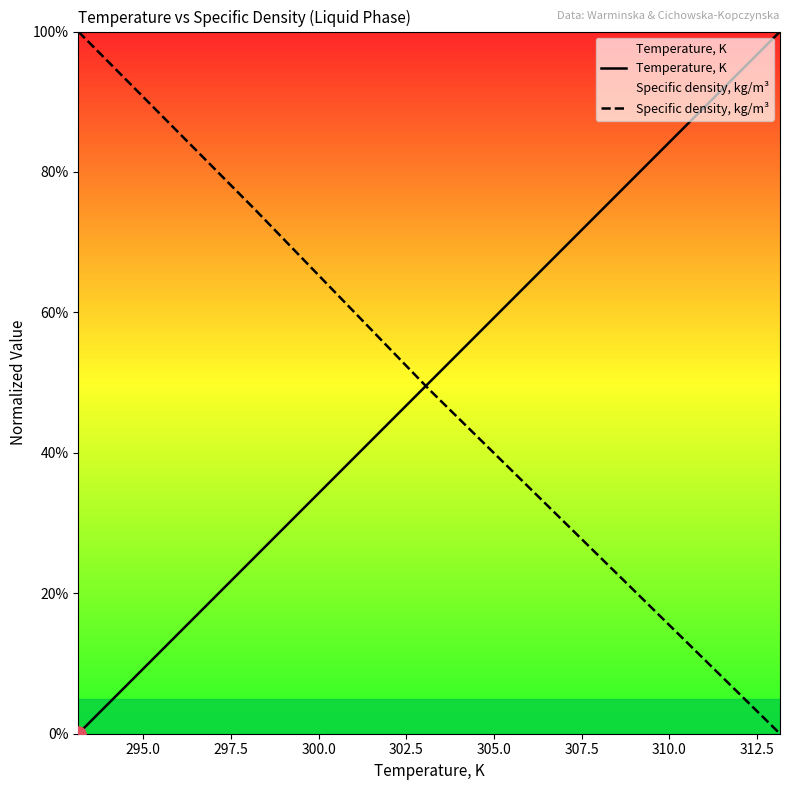

Which series has the widest spread of Y values?

Temperature, K